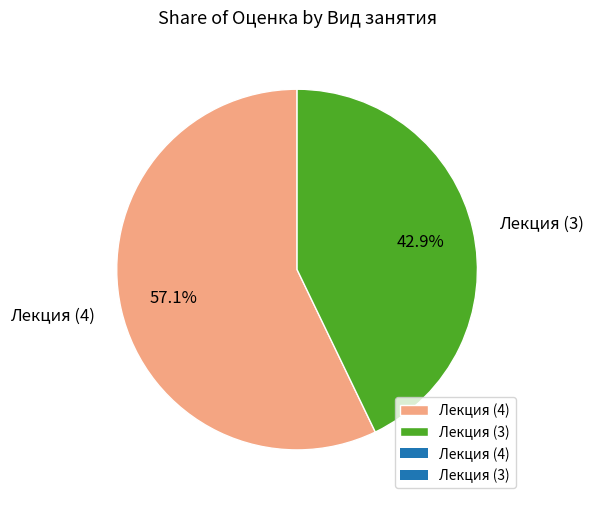

Combined, do Лекция (3) and Лекция (4) account for over 50%?

Yes